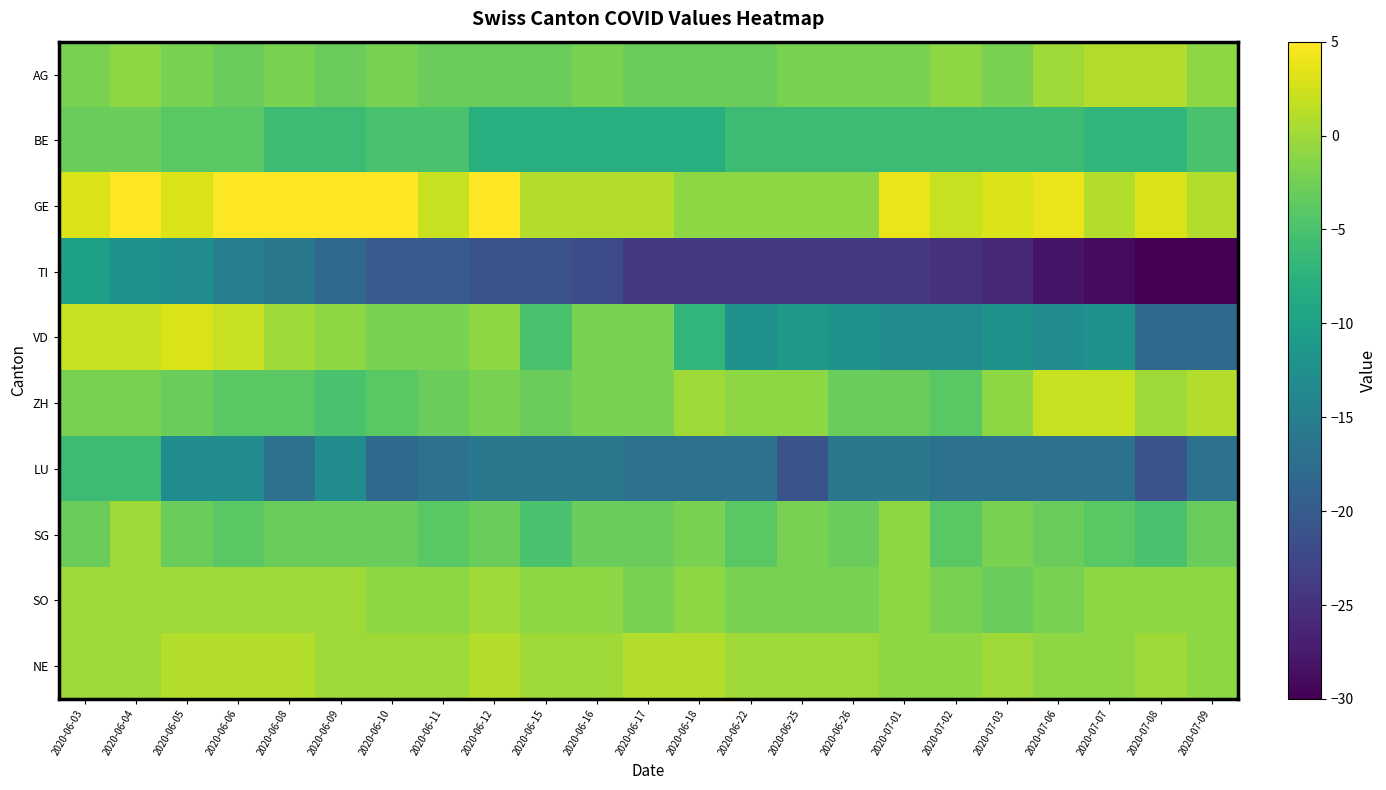

Rank the series by their maximum value, from highest to lowest.

GE, VD, ZH, AG, NE, SG, SO, BE, LU, TI